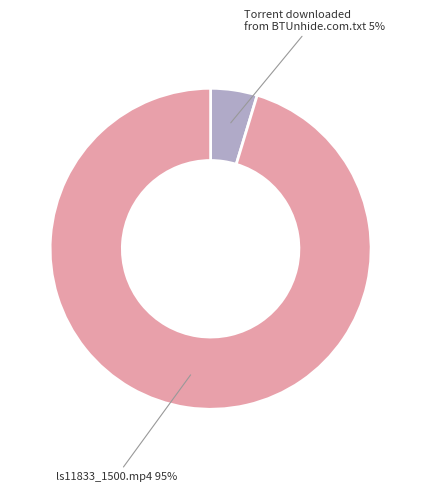

Does any single category account for the majority?

Yes